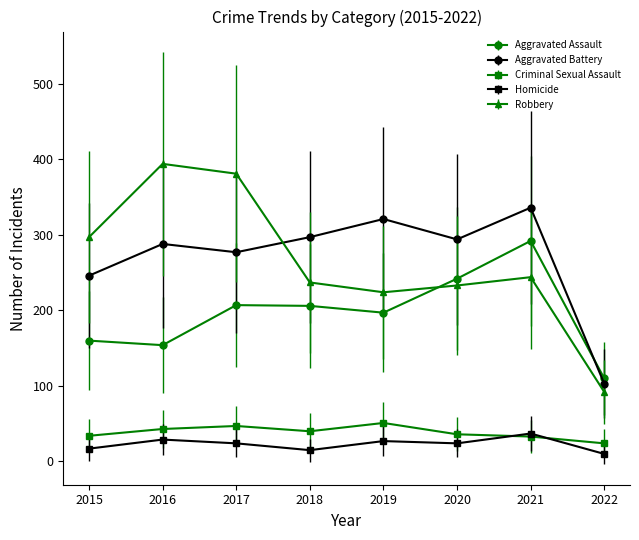

What is the difference between the maximum and second lowest values in the Homicide series?

22